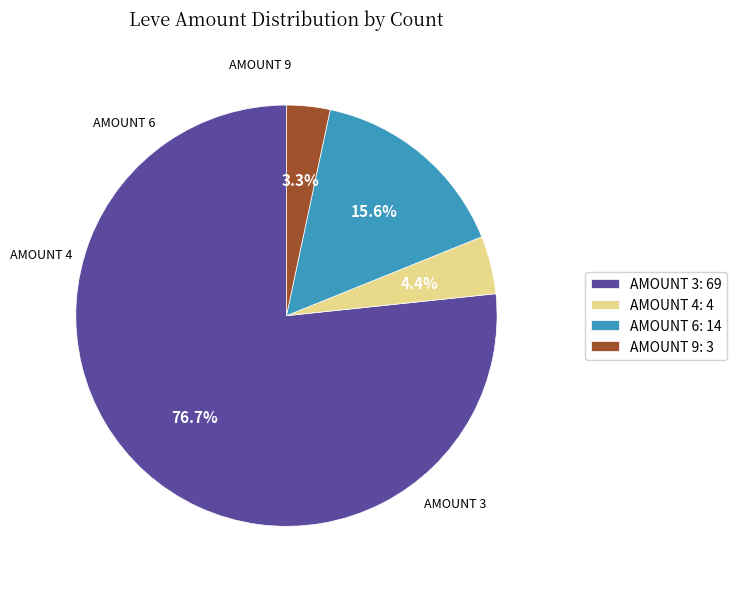

Rank the categories by value from highest to lowest.

AMOUNT 3: 69, AMOUNT 6: 14, AMOUNT 4: 4, AMOUNT 9: 3